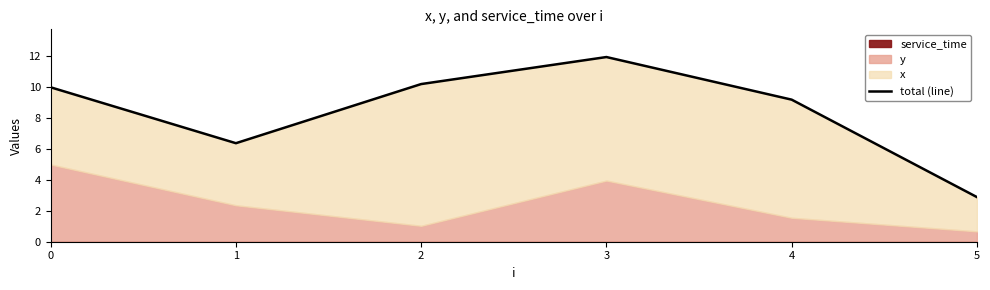

Does the chart have visible grid lines?

No